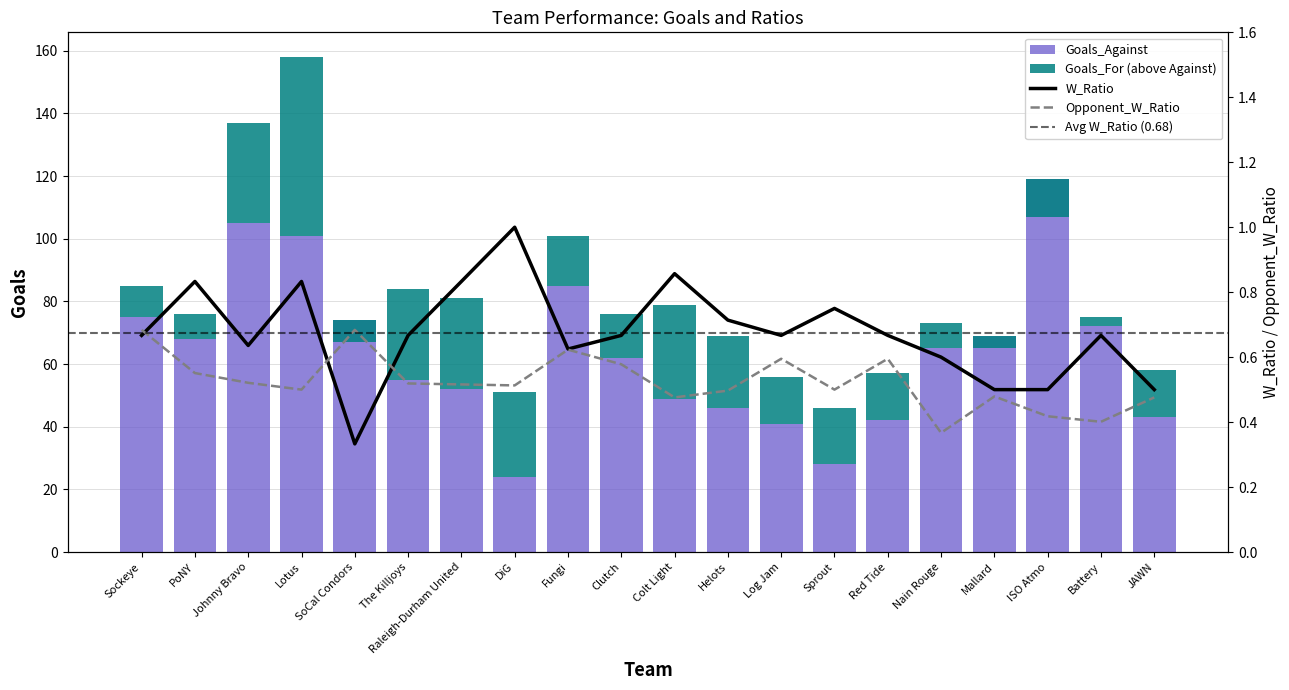

Which series has the largest total across all categories?

Goals_Against